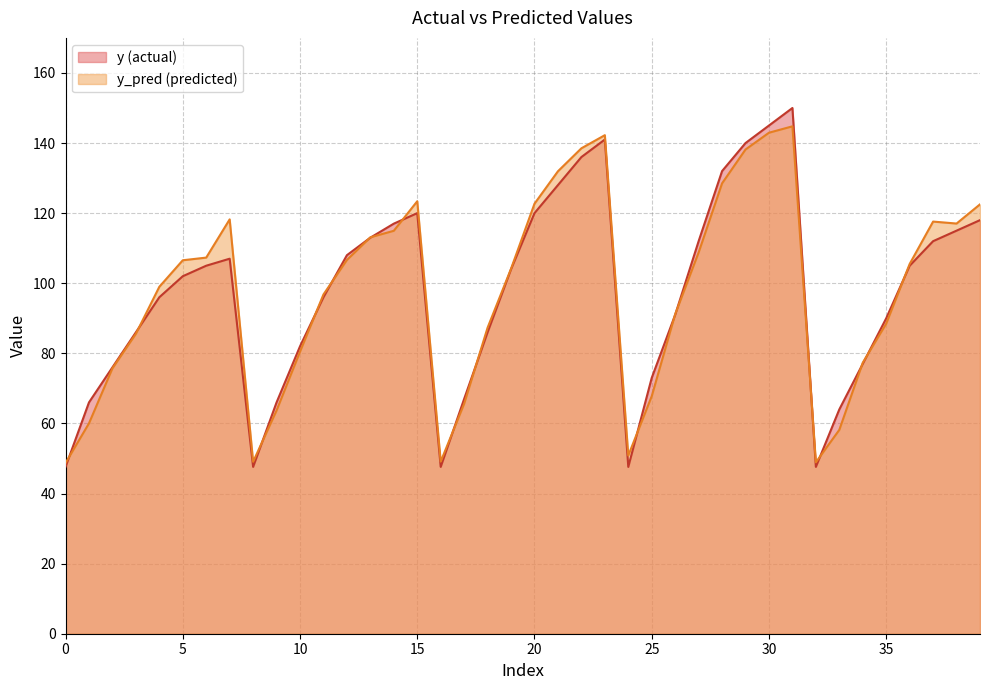

What are all the series names shown in the legend?

y (actual), y_pred (predicted)